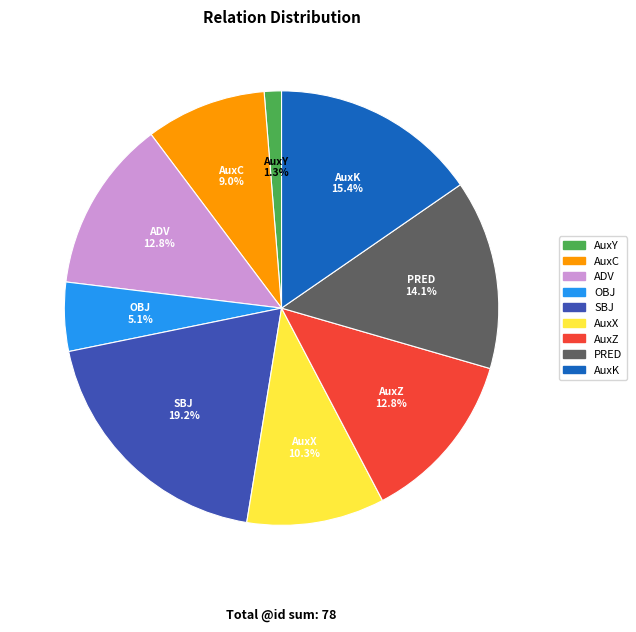

How many slices are in this pie chart?

9